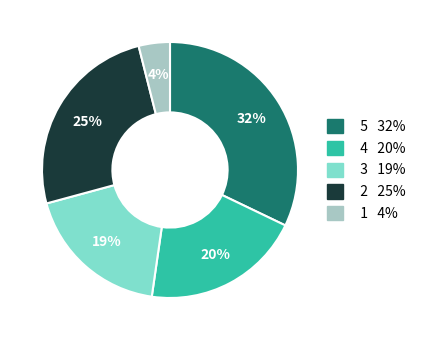

Is there any slice that represents more than half of the pie?

No